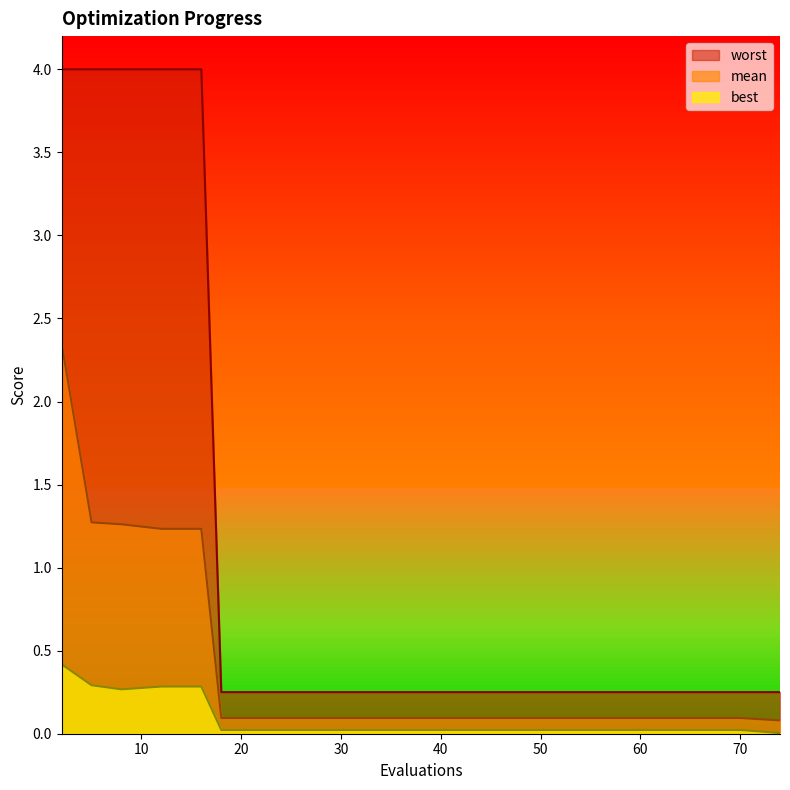

The worst series shows 4.0 at 12. True or false?

True